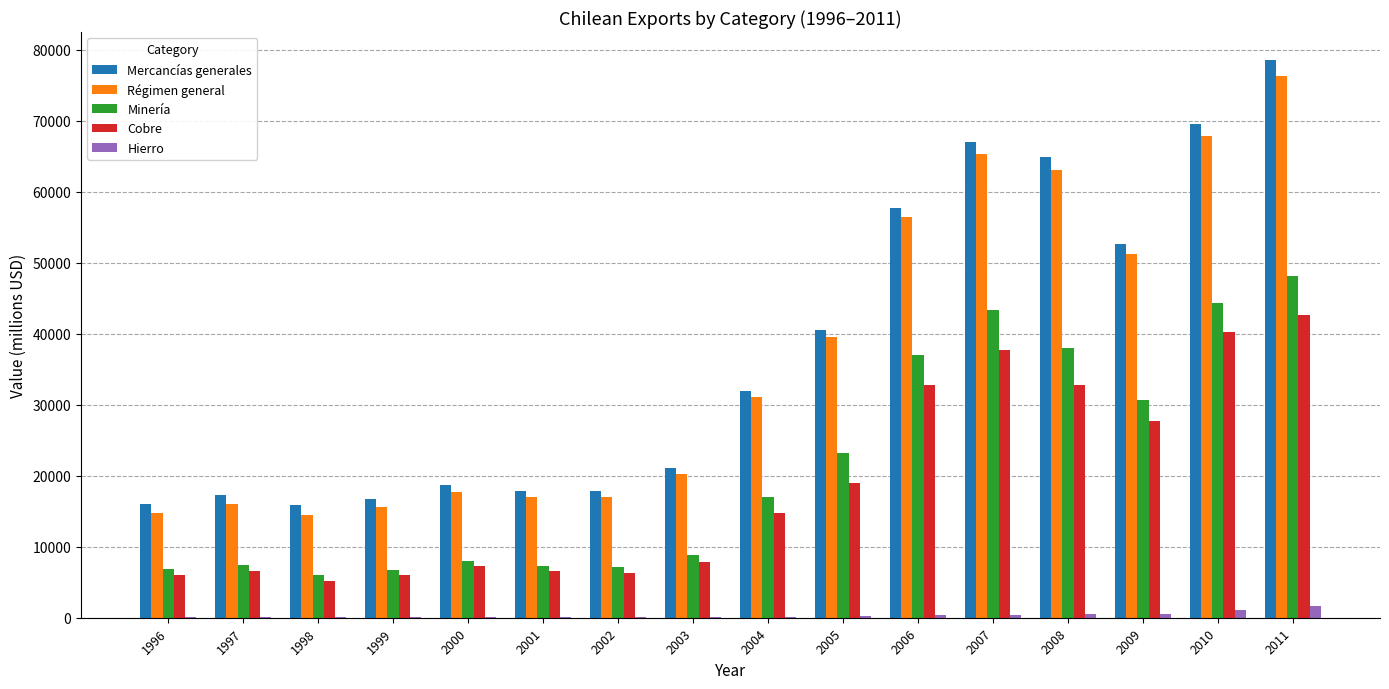

At which category is the sum across all series the highest?

2011